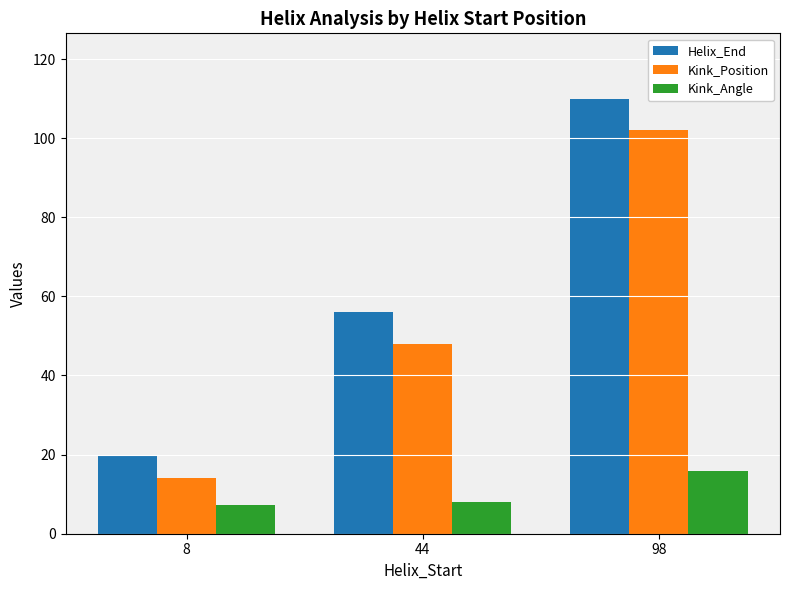

Which series changed the most between 8 and 44?

Helix_End